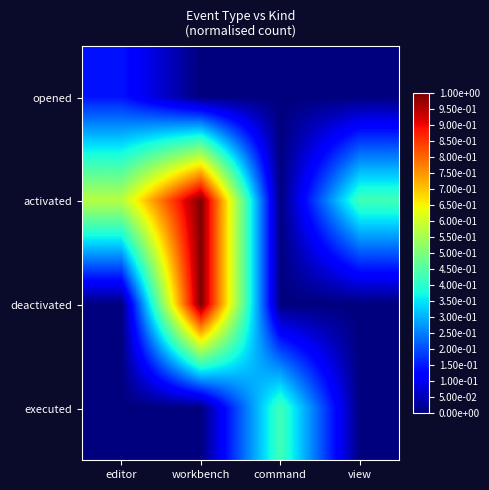

List the series in order of their peak value, lowest first.

opened, executed, activated, deactivated